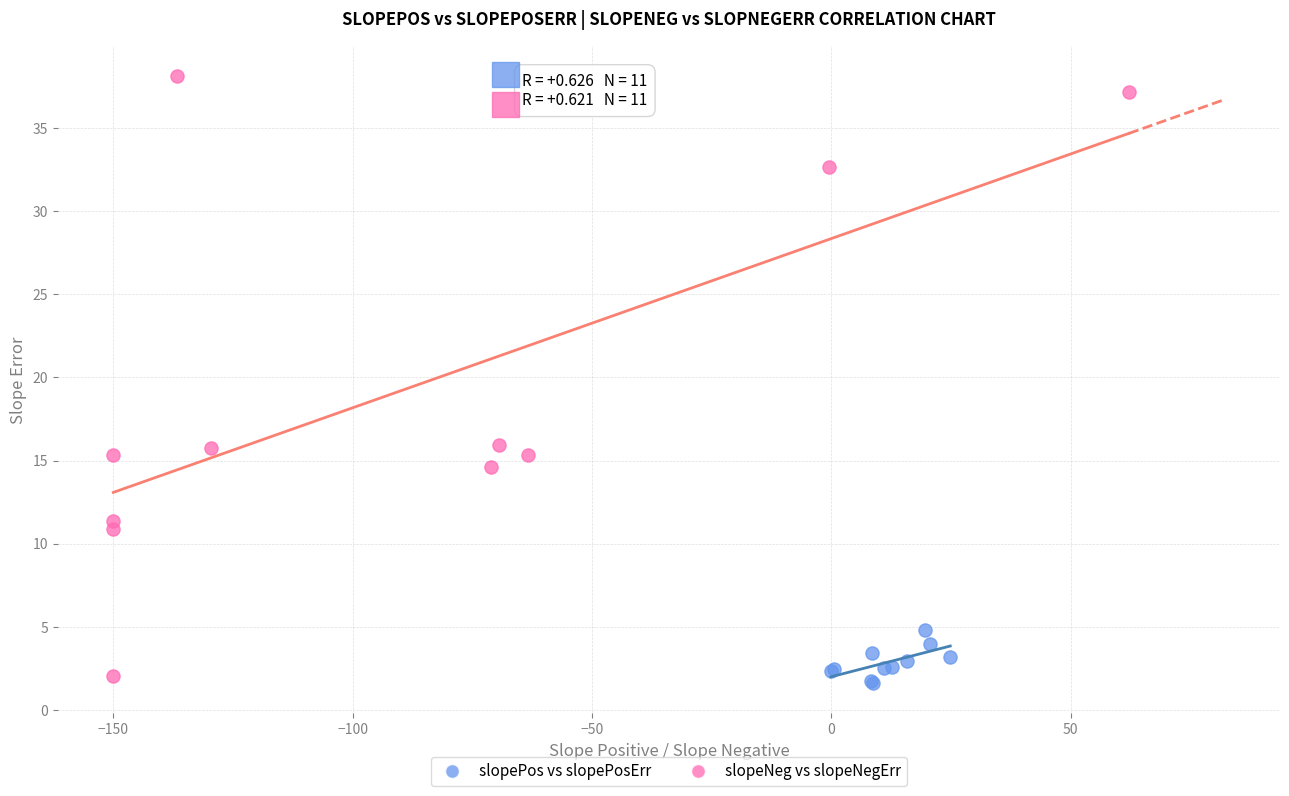

Which series contains the highest Y value?

slopeNeg vs slopeNegErr